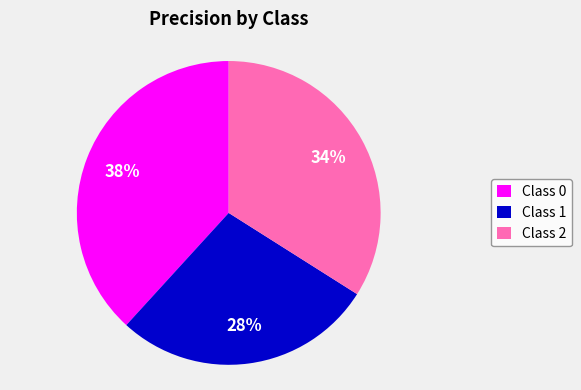

Rank the categories by value from highest to lowest.

Class 0, Class 2, Class 1